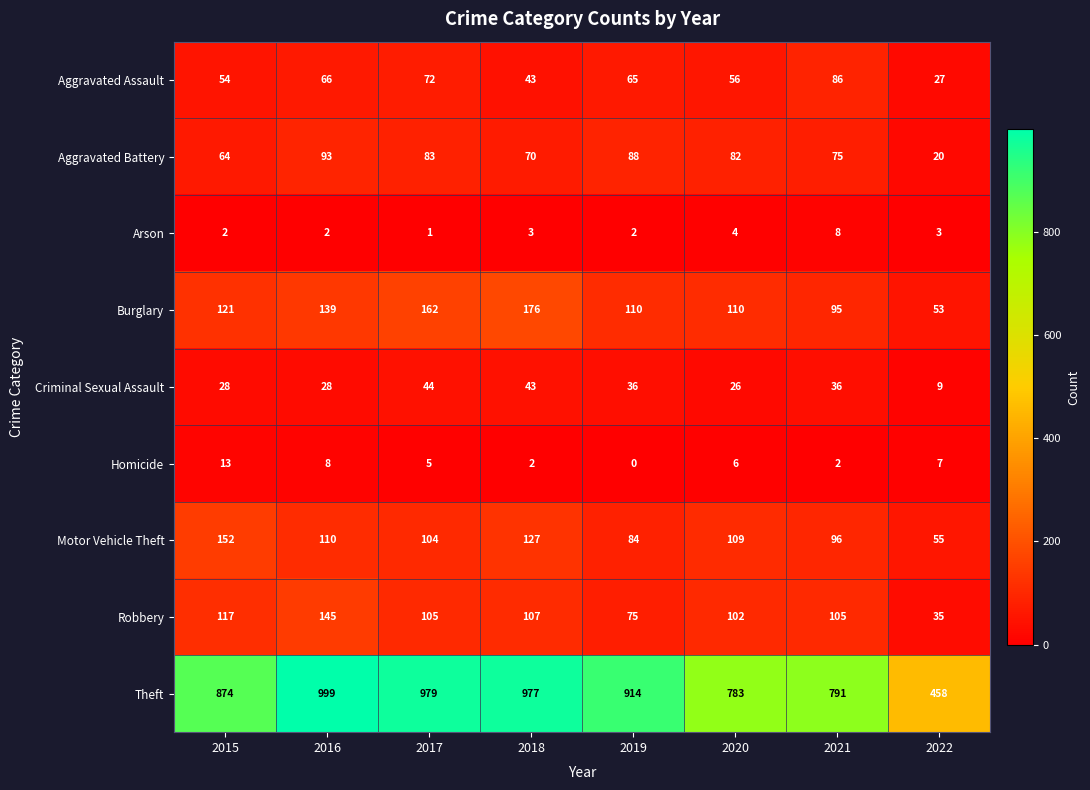

The value of Arson at 2016 is 3. True or false?

False